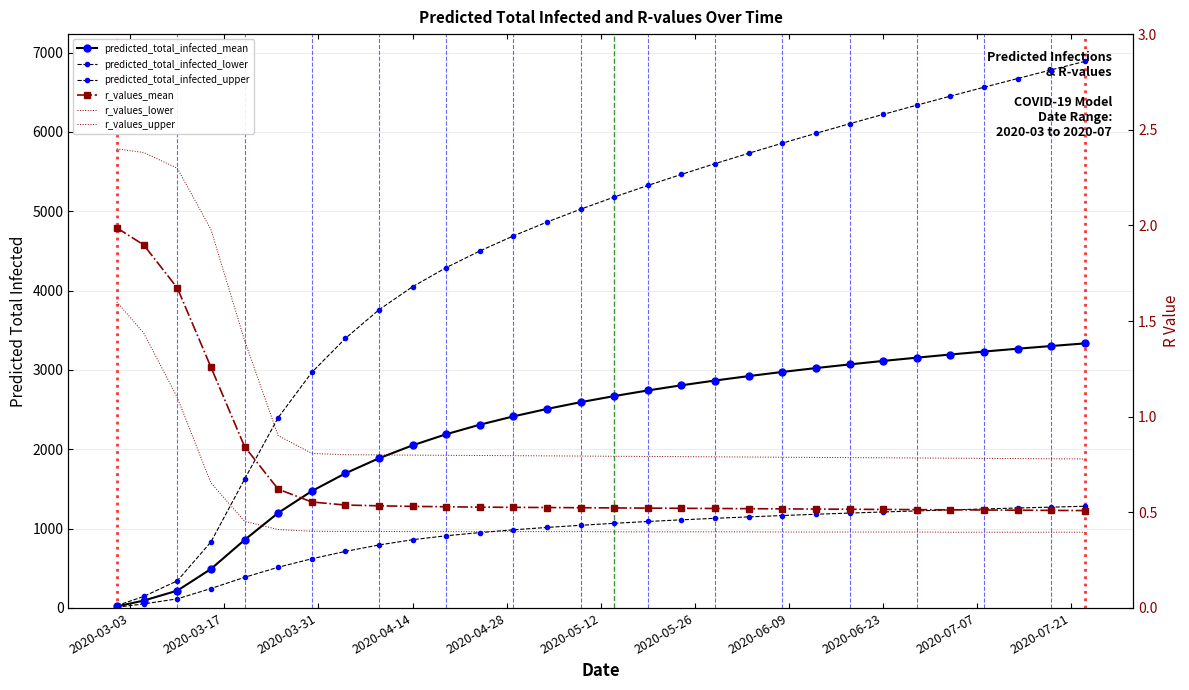

Is the value of r_values_mean at 26 greater than the value of r_values_lower at 2020-03-17?

No